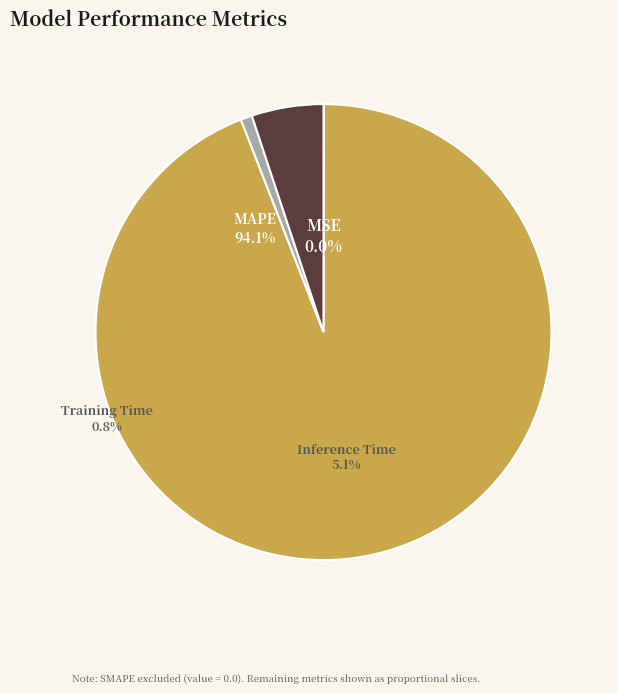

What percentage is the MAPE slice, to the nearest percent?

94%